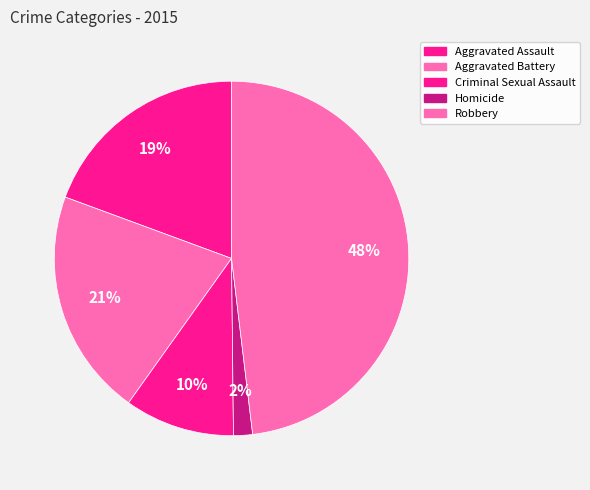

Is there a majority slice in this chart?

No